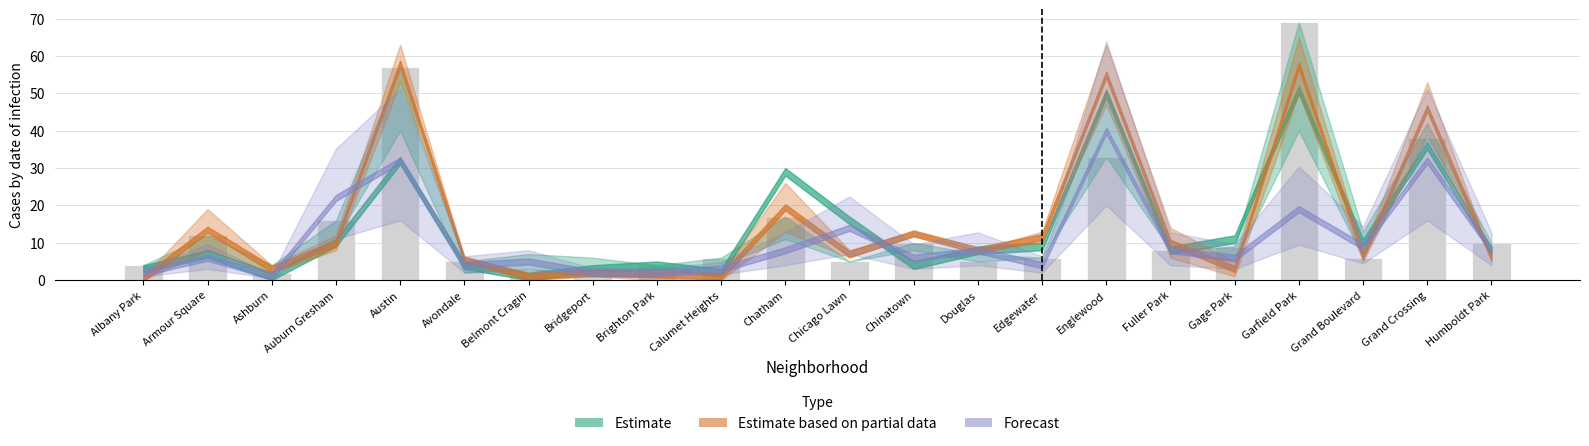

What position from the right is Auburn Gresham?

19